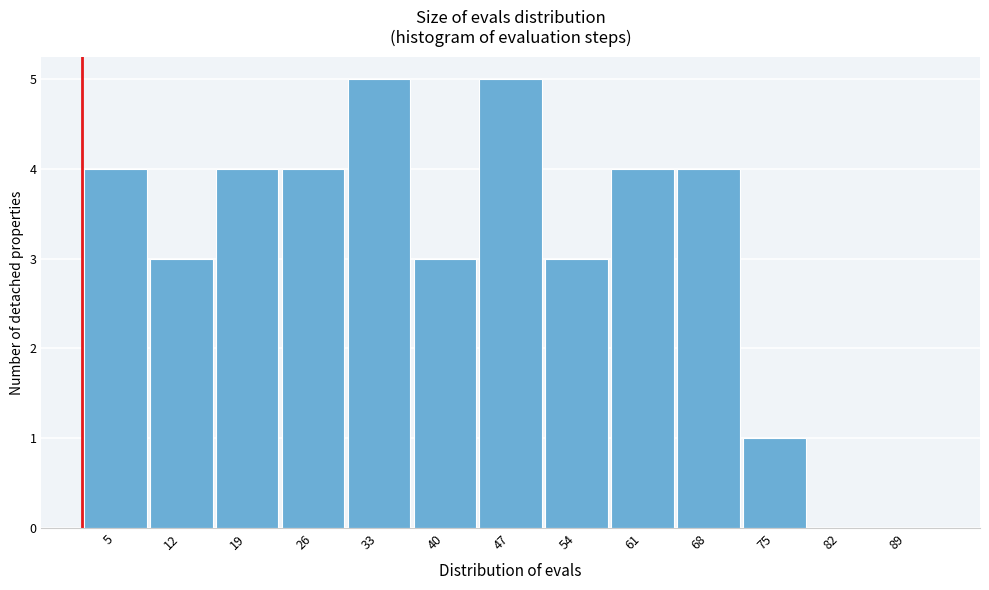

Reading left to right, transcribe this chart: for each bar, give the range it covers on the x-axis and its height. The values are not printed on the chart, so give them approximately, as read against the axis.

2 to 9: 4
9 to 16: 3
16 to 23: 4
23 to 30: 4
30 to 37: 5
37 to 44: 3
44 to 51: 5
51 to 58: 3
58 to 65: 4
65 to 72: 4
72 to 79: 1
79 to 86: 0
86 to 93: 0